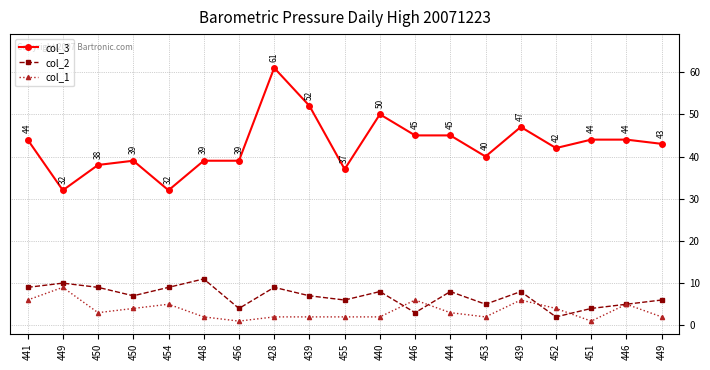

How many intersections are there between col_1 and col_2?

4